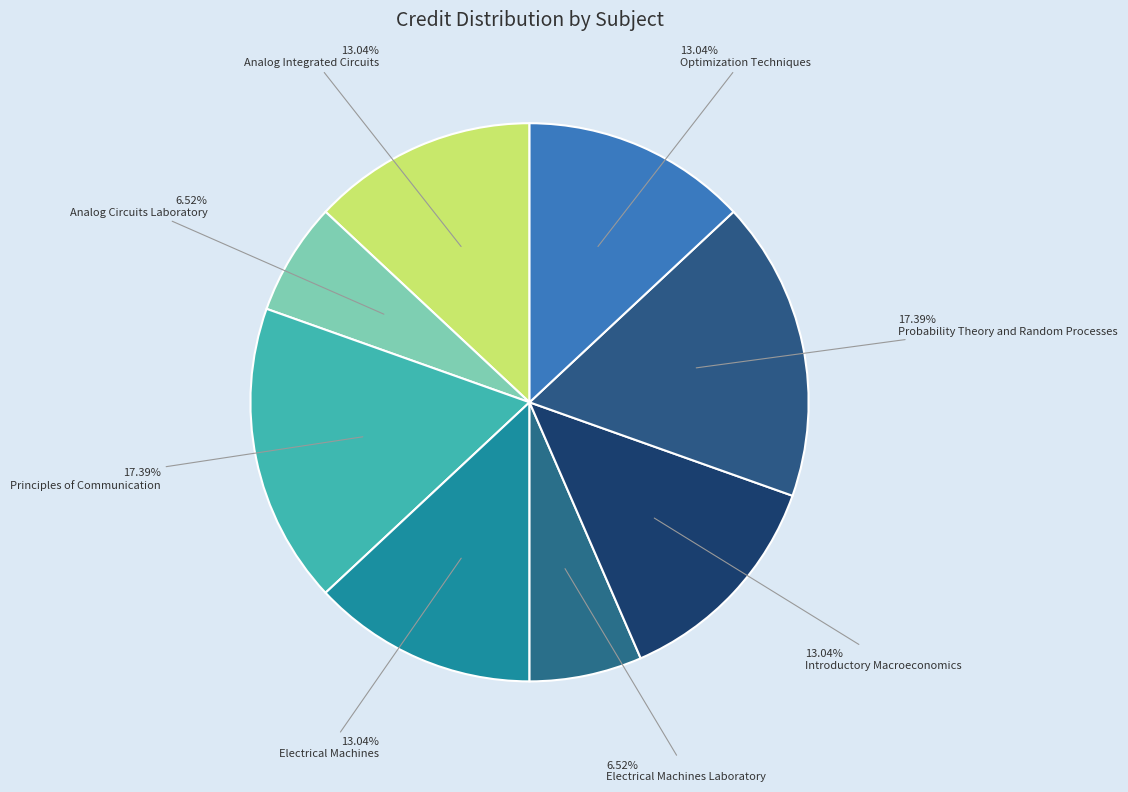

The Probability Theory and Random Processes slice represents 6% of the pie. True or false?

False